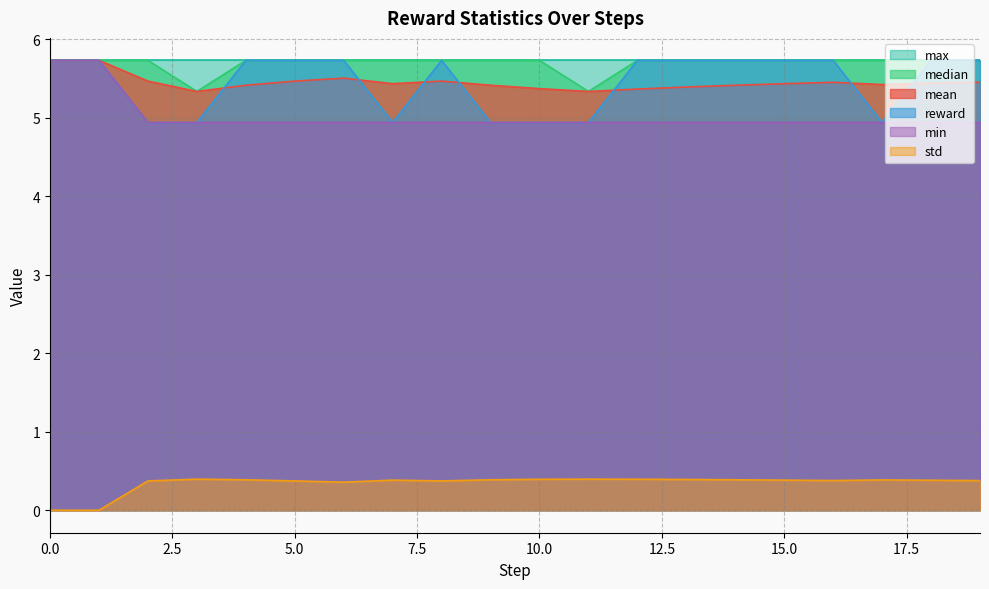

The value of reward at 1 is 5.7. True or false?

True